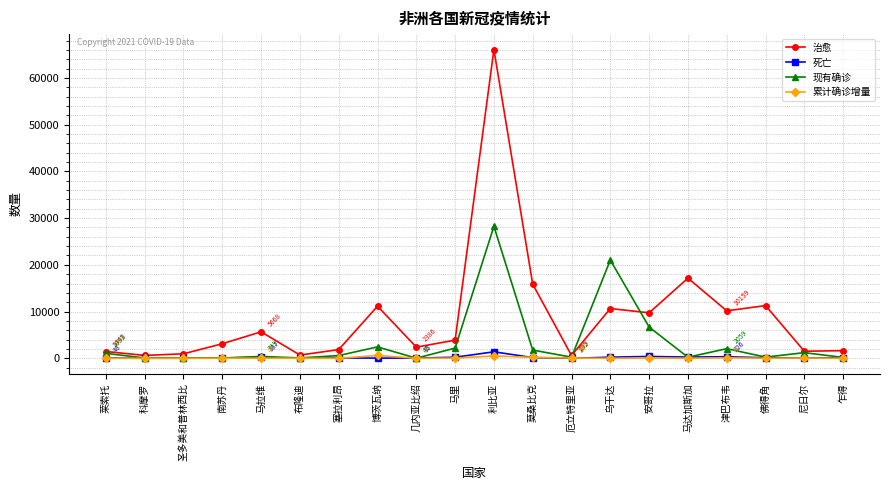

Which category has the highest value in the 死亡 series?

利比亚